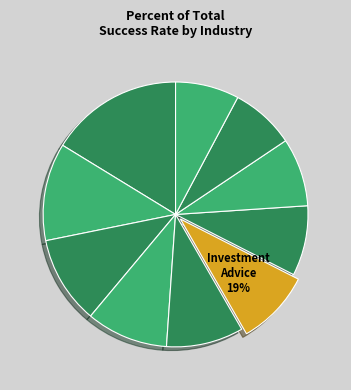

Count the number of slices in the pie.

10